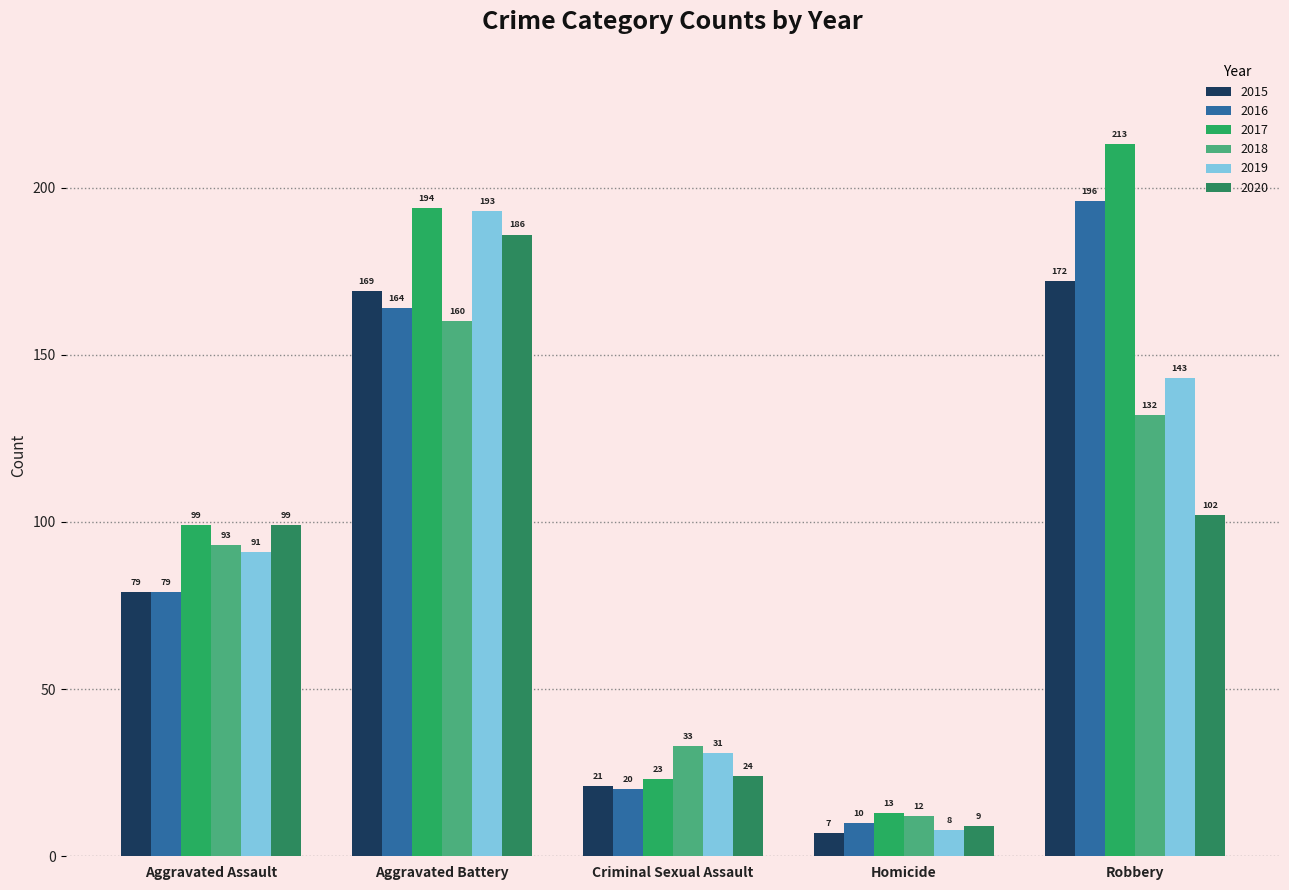

What is the difference between the second highest and second lowest values in the 2020 series?

78